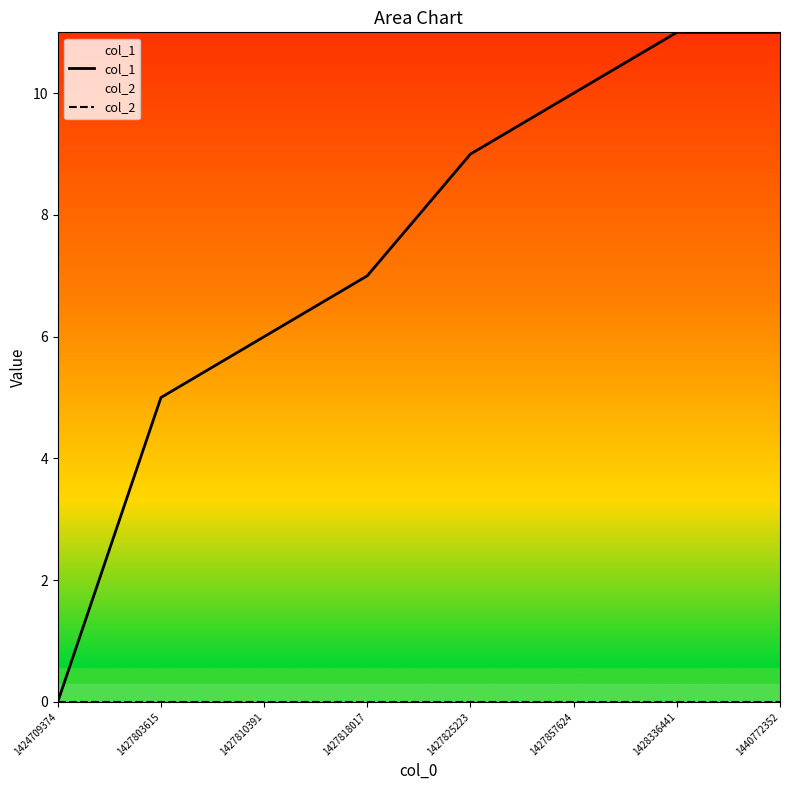

The value of col_1 at 1427803615 is 5. True or false?

True